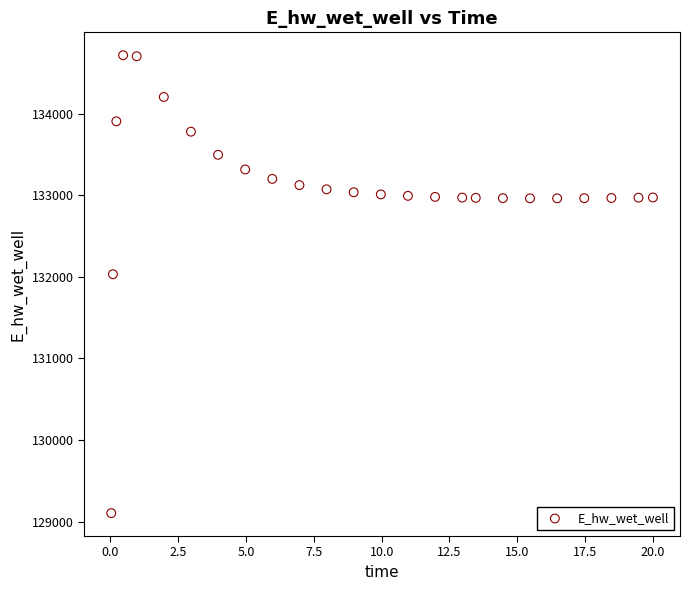

What Y value in the scatter plot is closest to 131911?

132033.3